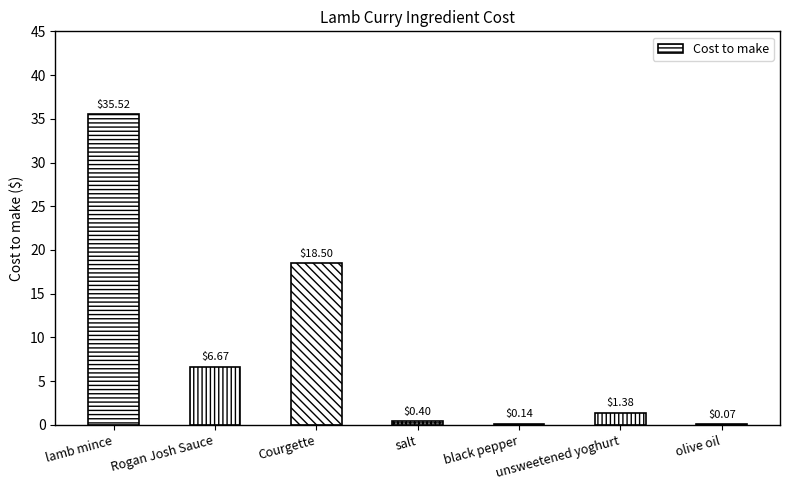

At which label is the value closest to 17?

Courgette